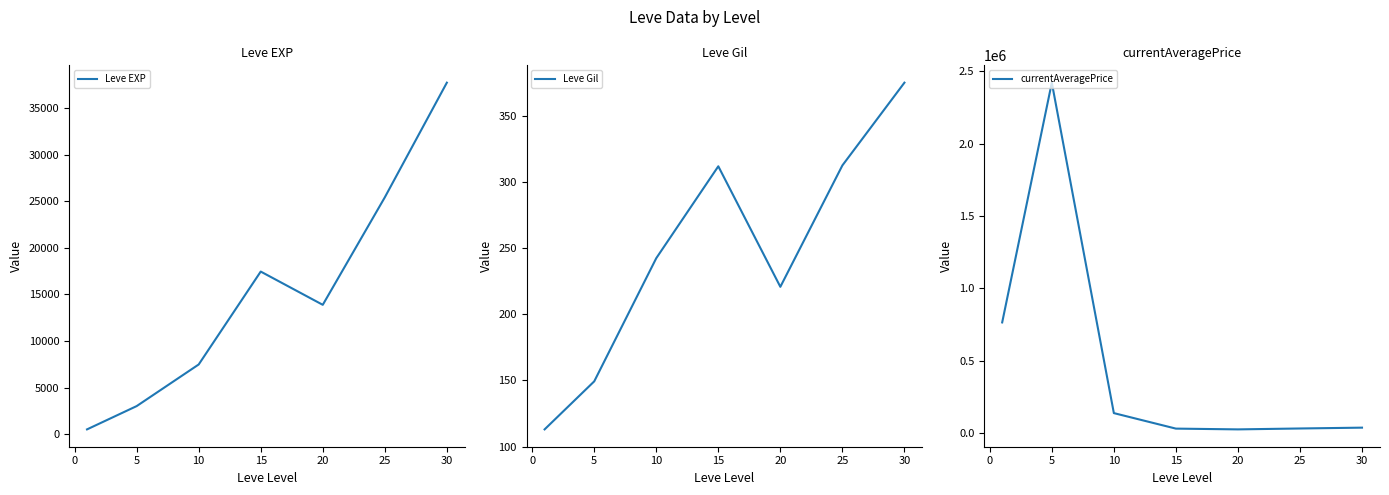

At which label does Leve Gil reach its peak?

30